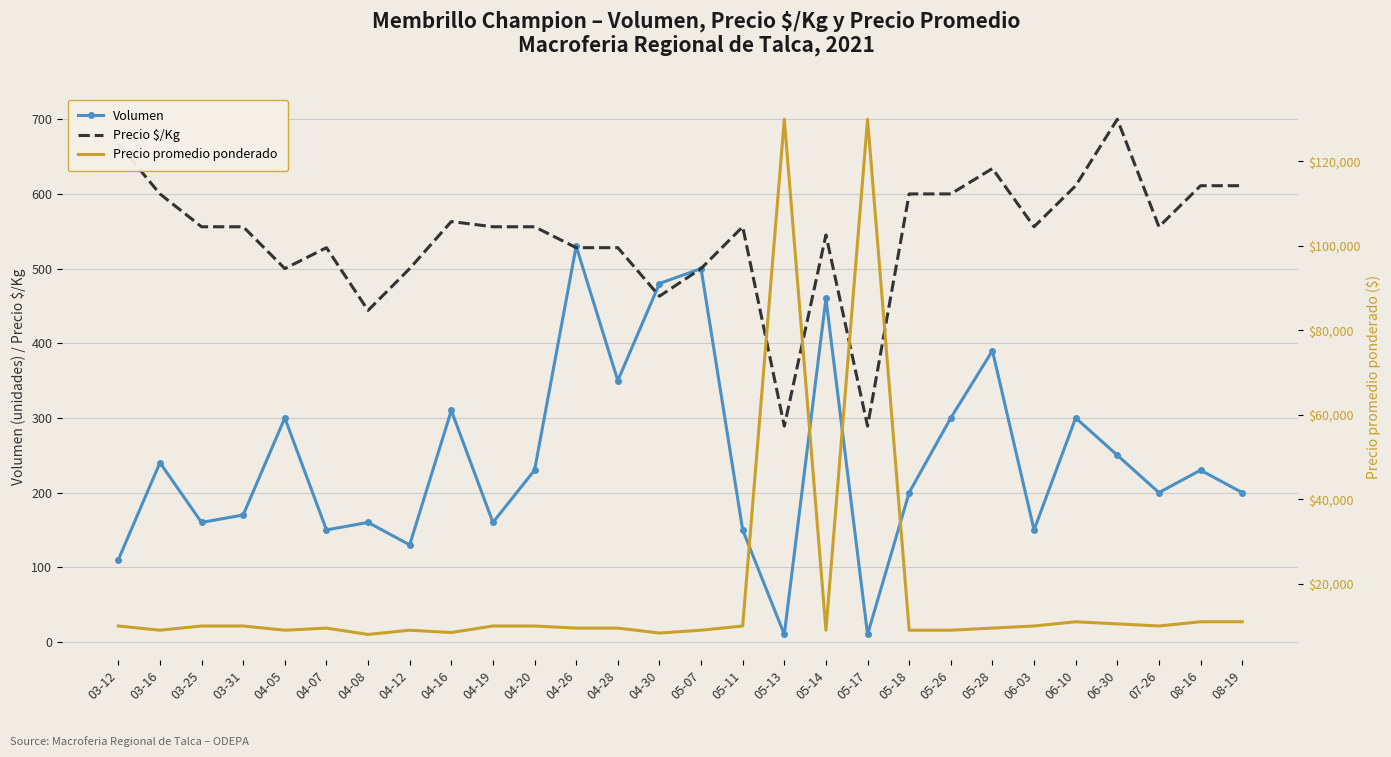

True or false: Precio $/Kg and Precio promedio ponderado cross at least once.

False